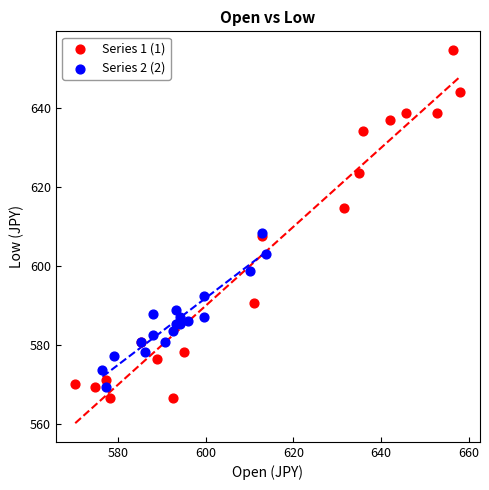

Which series has the largest Y range (max minus min)?

Series 1 (1)